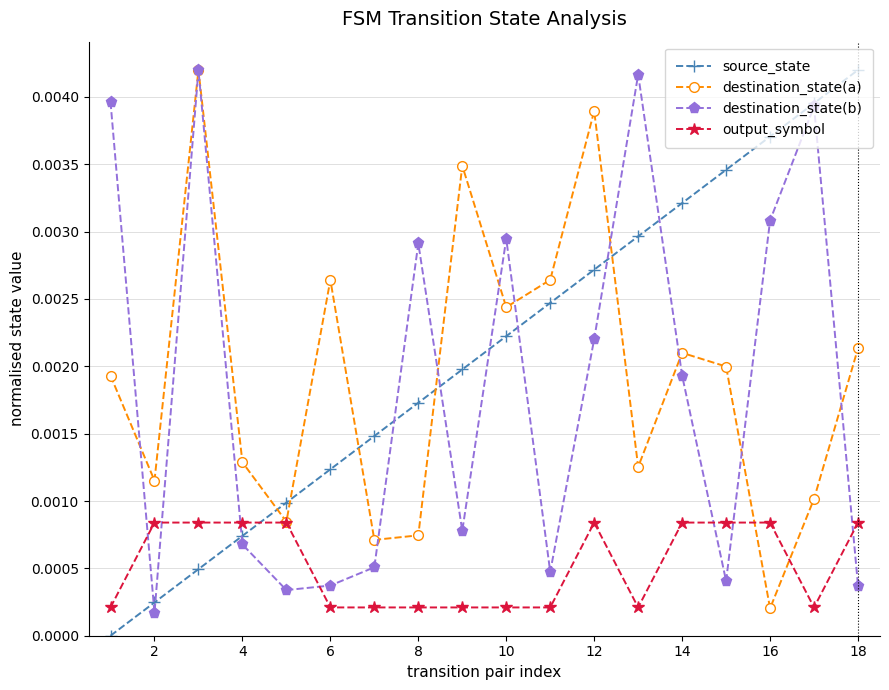

How many values in source_state are above zero?

17